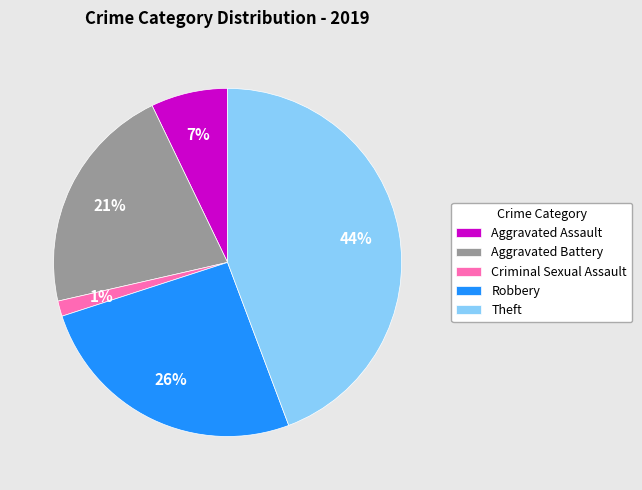

What percentage is the Criminal Sexual Assault slice, to the nearest percent?

1%